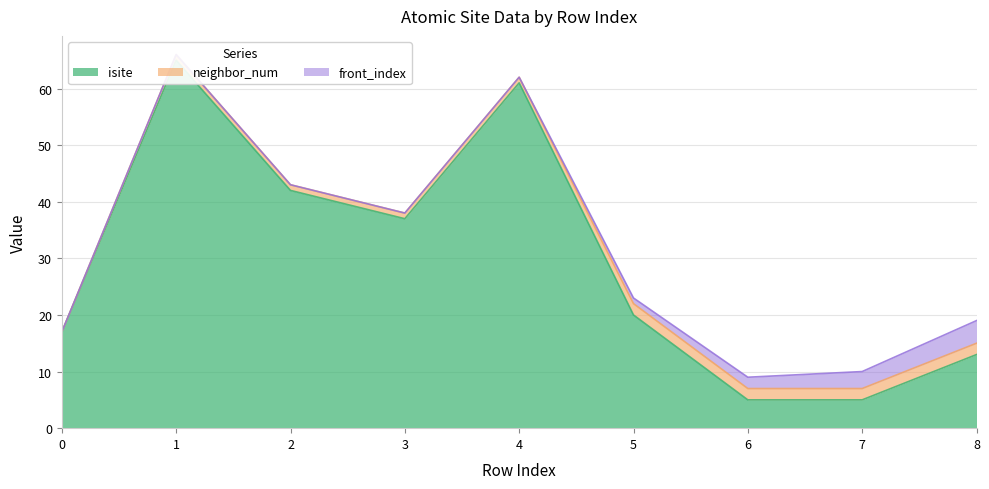

At how many categories does at least one series exceed 42?

2